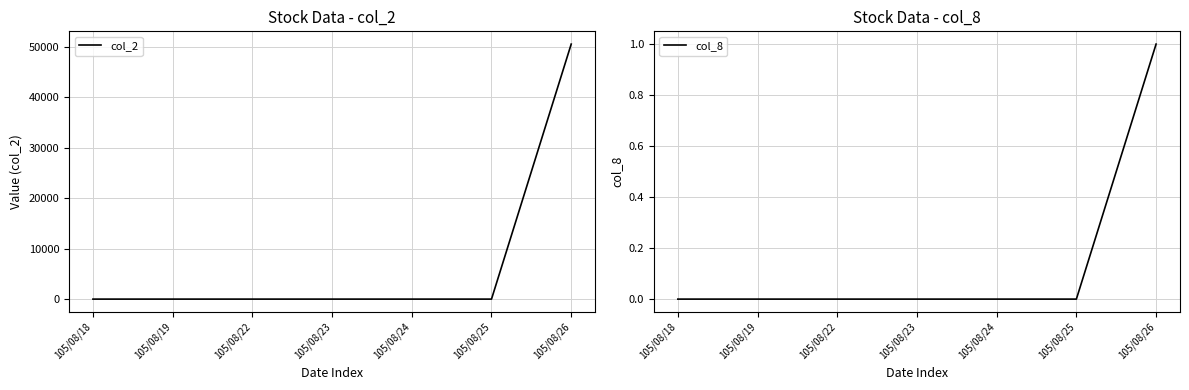

Where is col_8 nearest to the value 0?

105/08/18